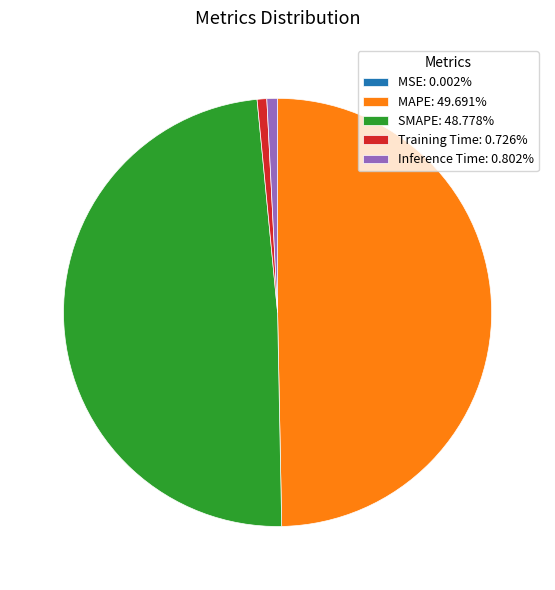

True or false: SMAPE accounts for 56% of the total.

False